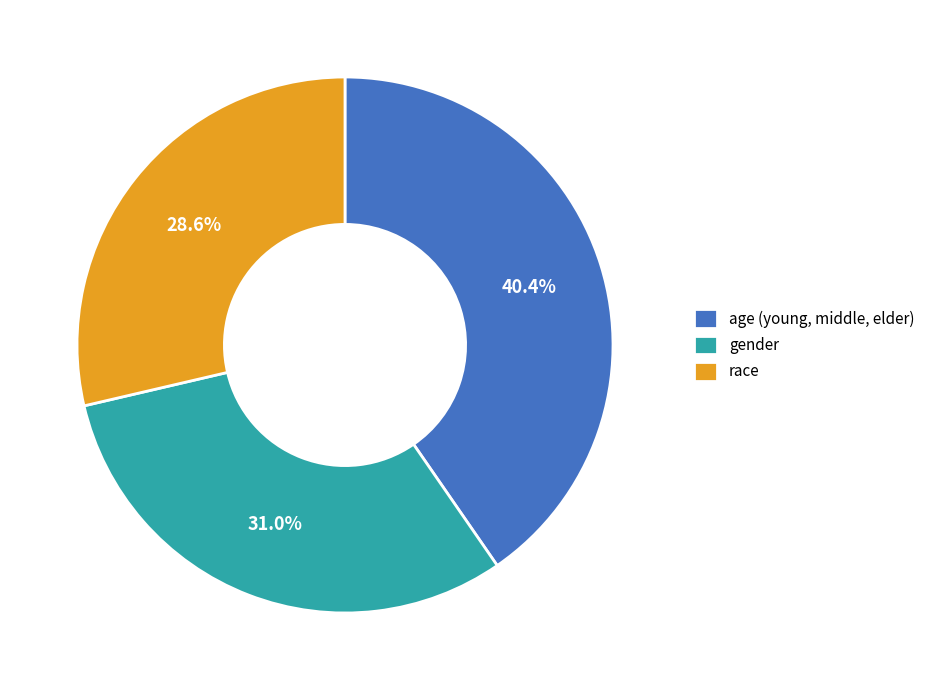

Which slice is the smallest?

race